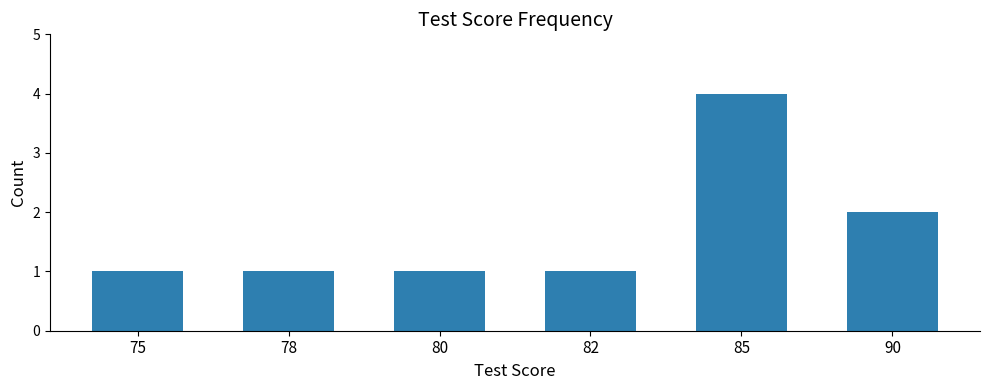

Reading left to right, list all the values displayed in this chart.

75=1	78=1	80=1	82=1	85=4	90=2